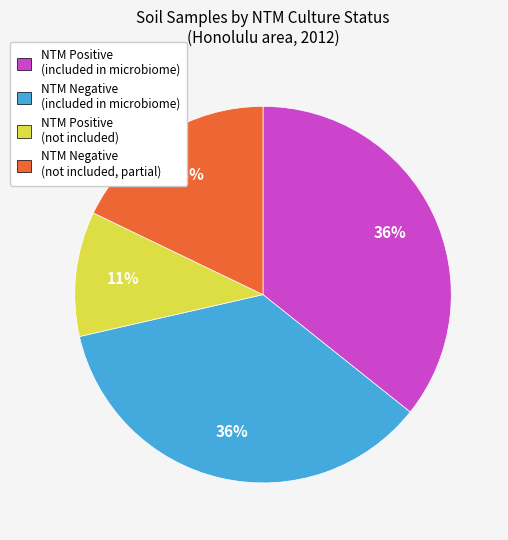

Count the number of slices in the pie.

4